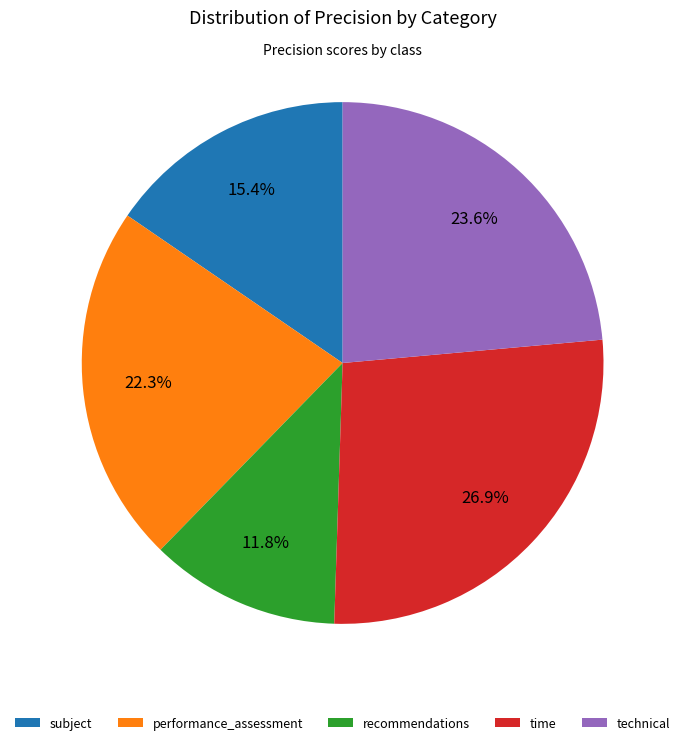

Is subject the majority of the pie?

No